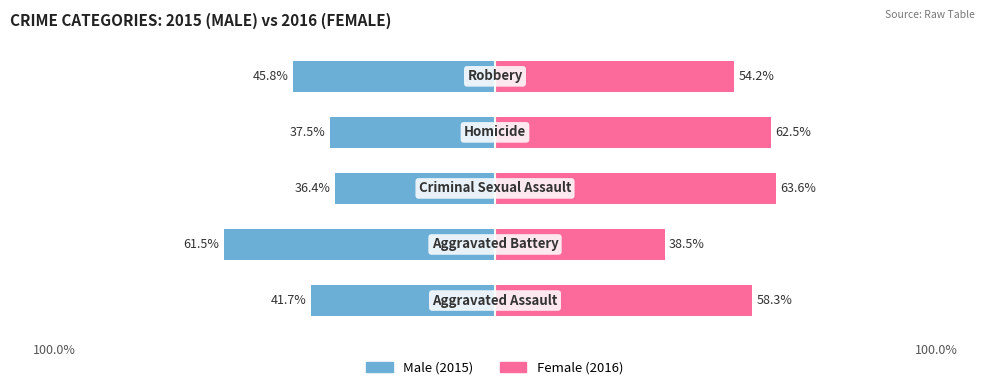

Is the value of Female at 4 greater than the value of Male at 3?

Yes